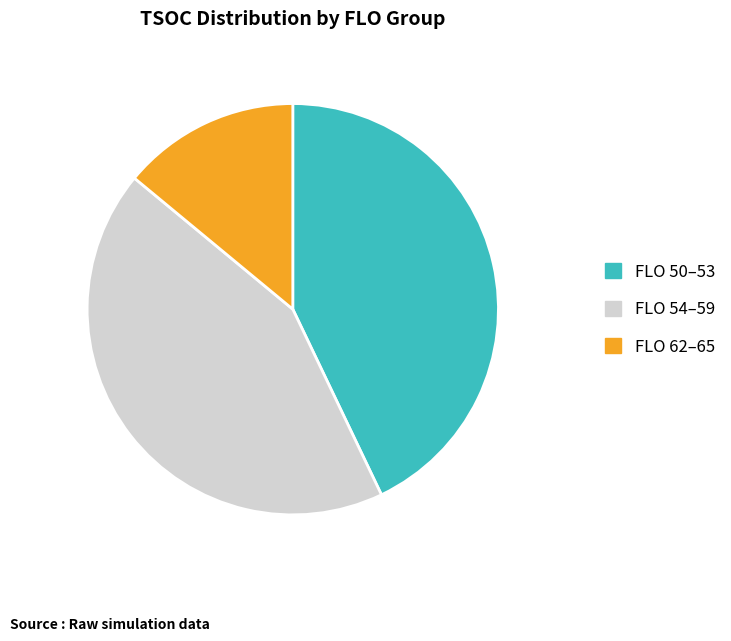

How many segments does this pie chart have?

3